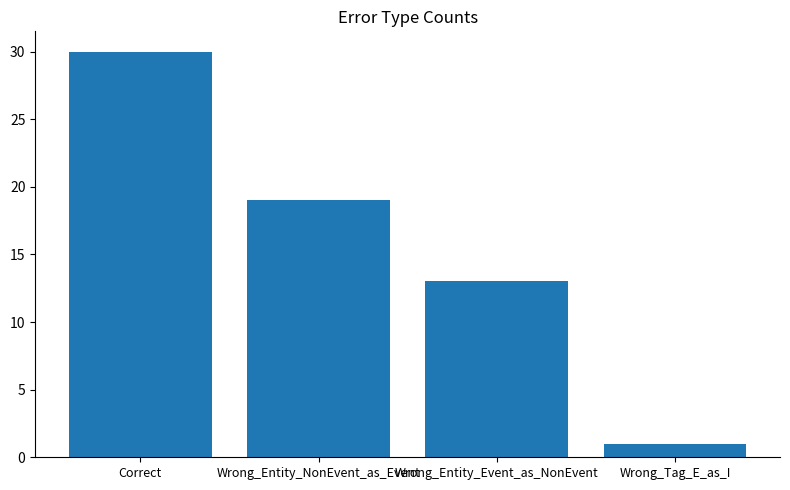

What is the sum of the values at Correct and Wrong_Entity_Event_as_NonEvent?

43